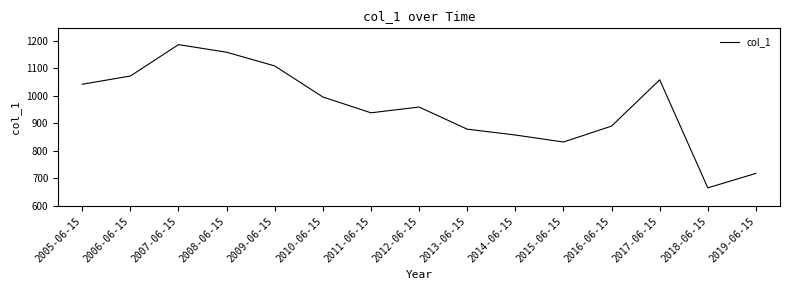

True or false: the data shows 206.5 at 2015-06-15.

False